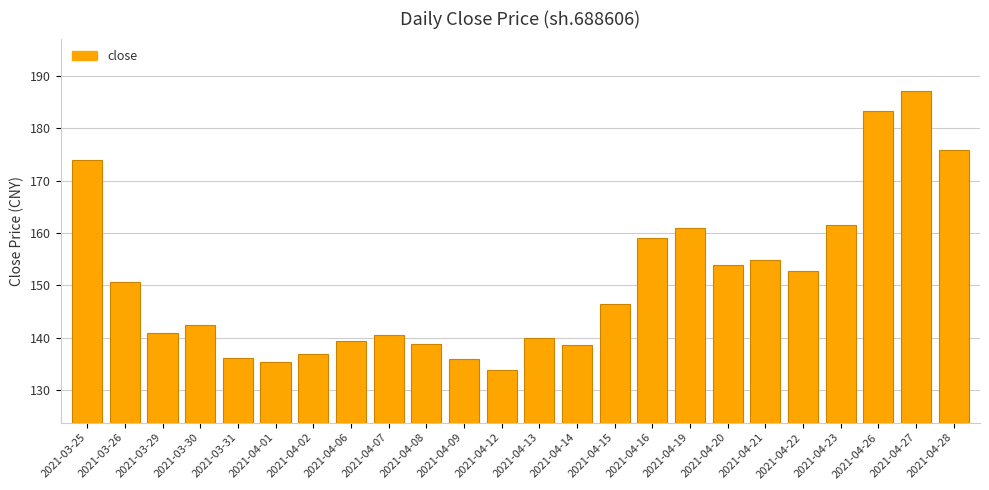

What is the difference between the values at 2021-04-01 and 2021-04-23?

26.2